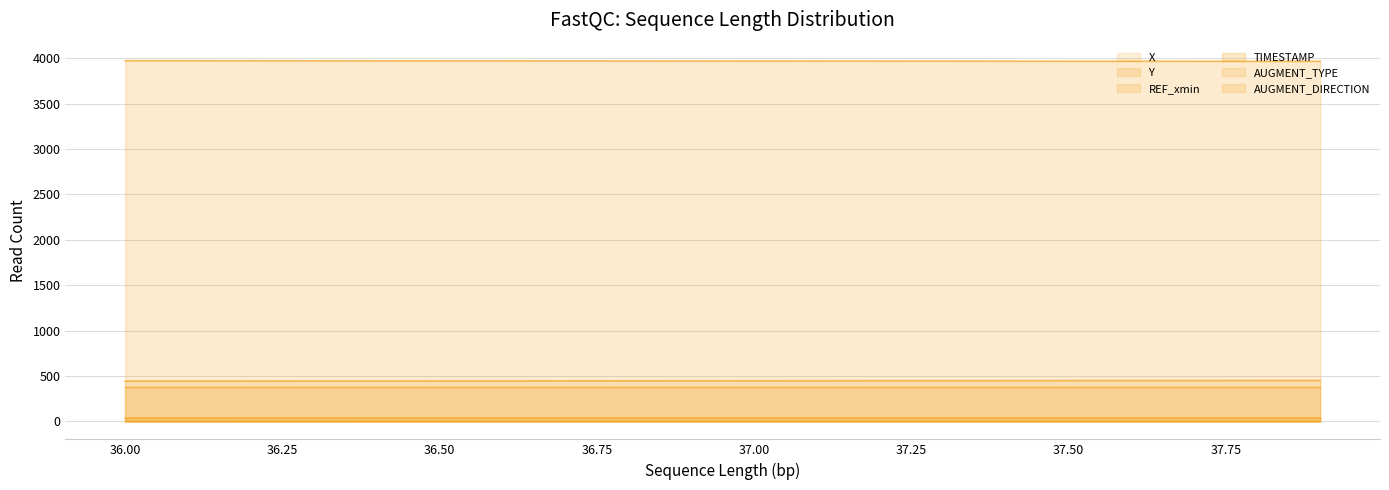

What is the approximate value of Y line at 37.50?

3971.0